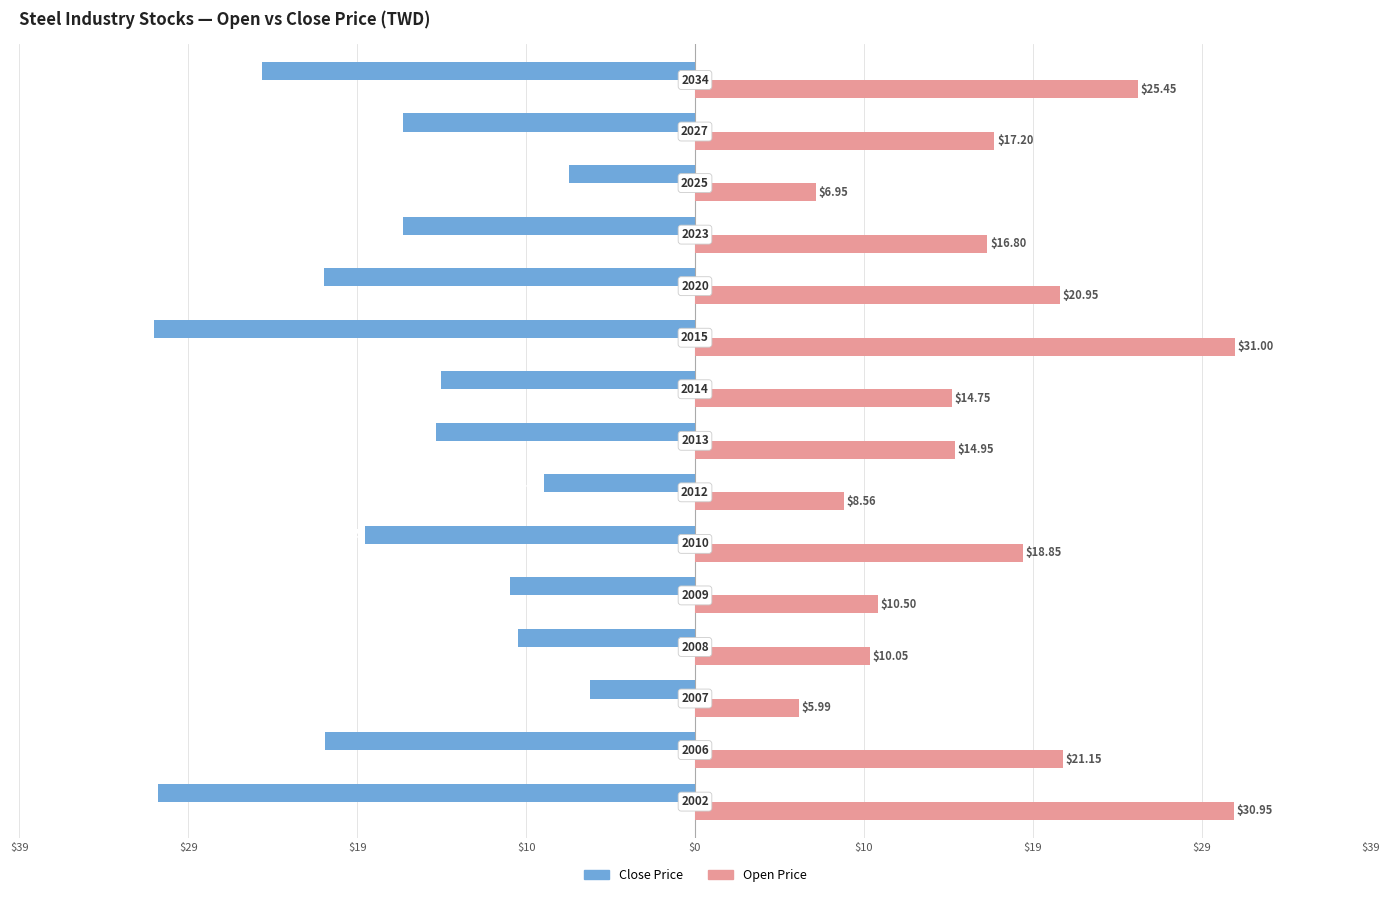

What is the average value of the Open Price series?

16.9